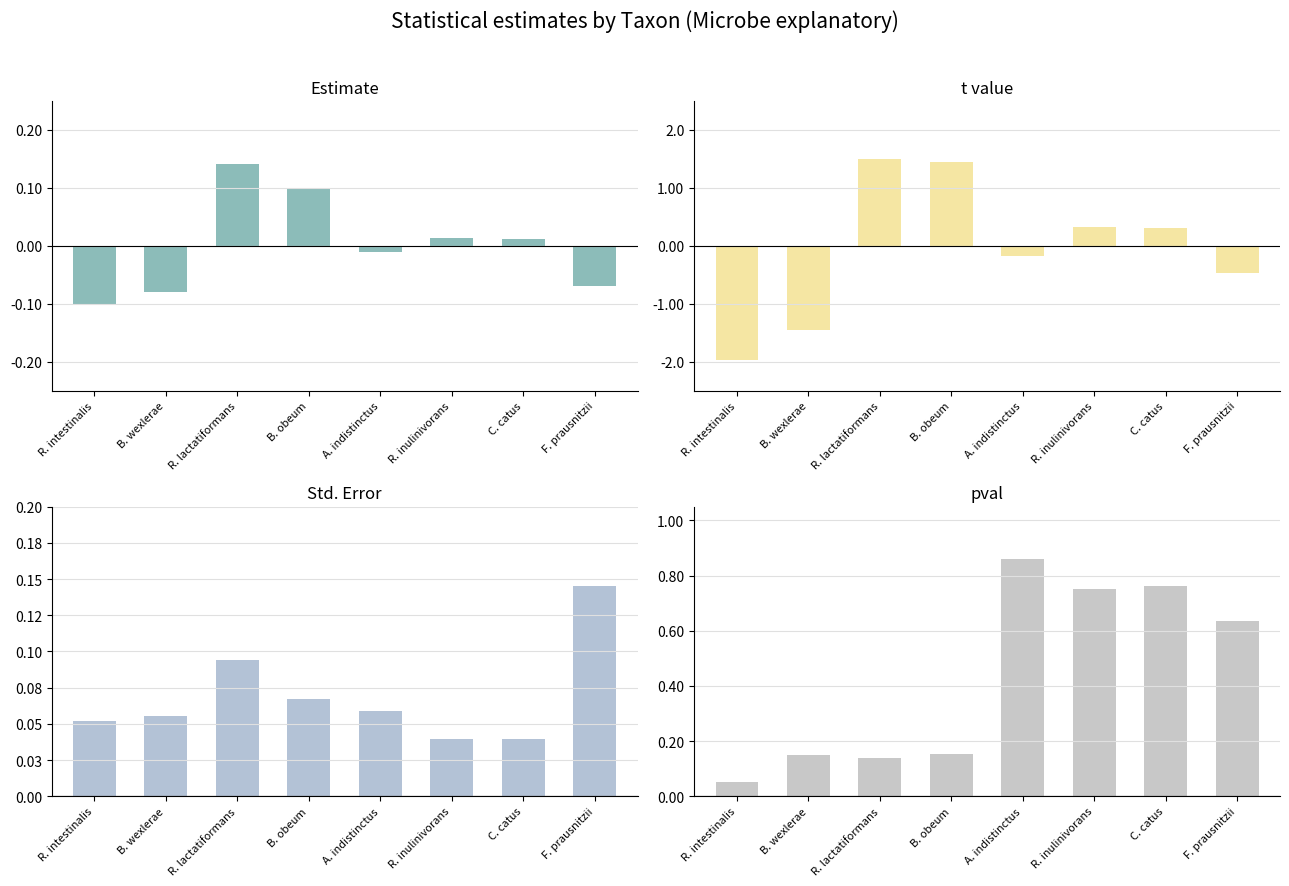

What is the difference between the highest and lowest values at R. intestinalis?

2.0